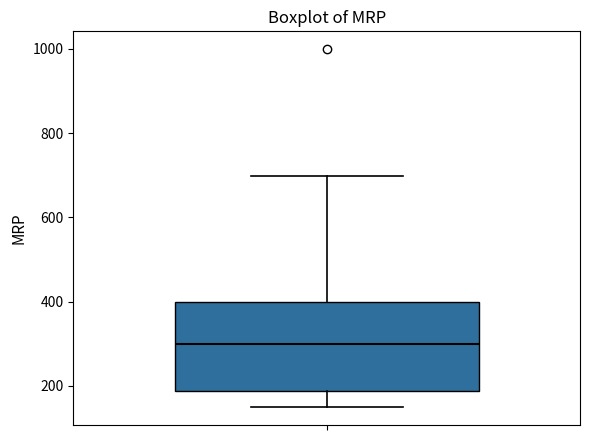

Read this box plot against the y-axis: the position of the median line, the range covered by the box, and the ends of both whiskers. The values are not printed on the chart, so give them approximately, as read against the axis.

median 300, box 180 to 400, whiskers 140 to 700